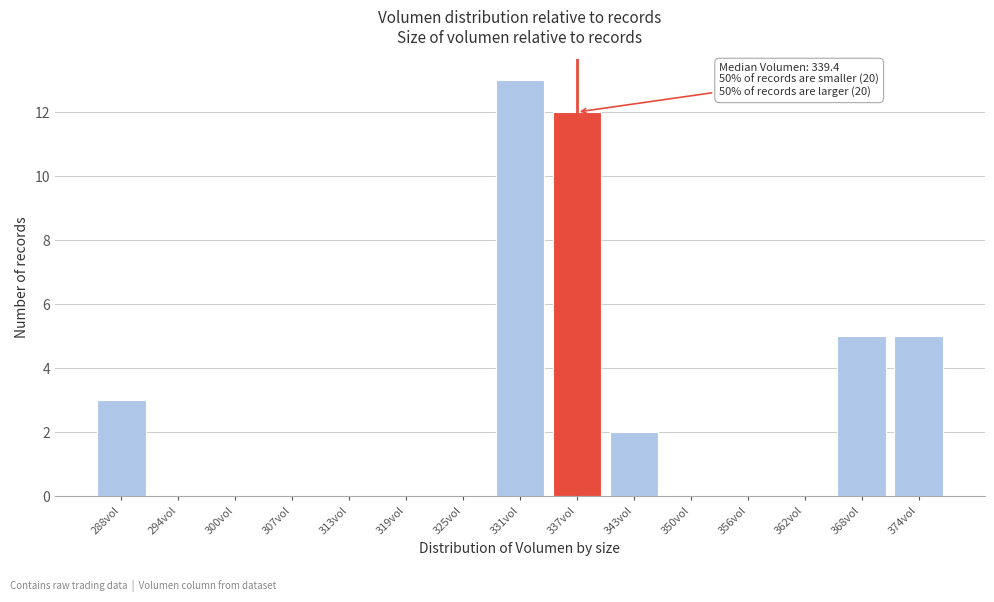

Reading left to right, list all the values displayed in this chart.

288vol=3	294vol=0	300vol=0	307vol=0	313vol=0	319vol=0	325vol=0	331vol=13	337vol=12	343vol=2	350vol=0	356vol=0	362vol=0	368vol=5	374vol=5